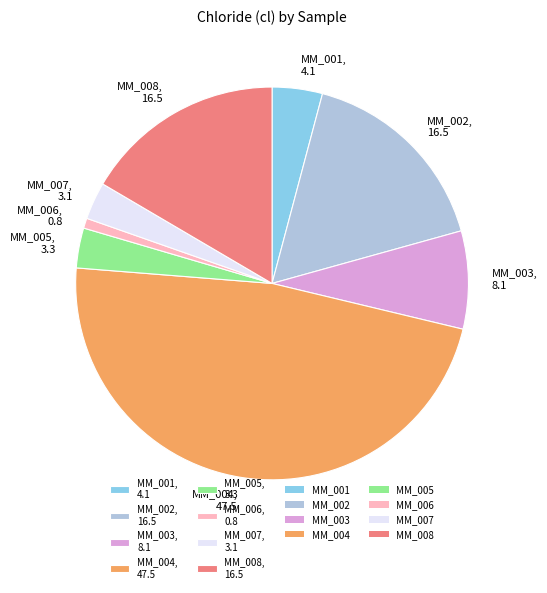

Does any single category account for the majority?

No